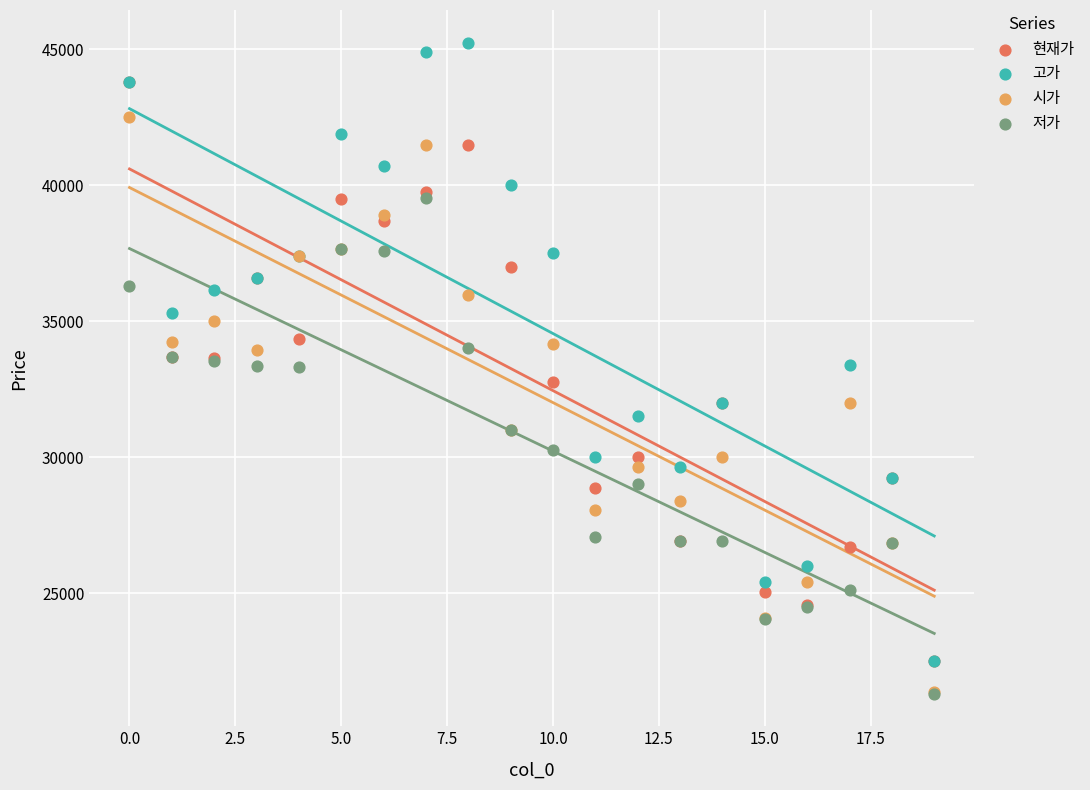

Which series has the largest Y range (max minus min)?

고가